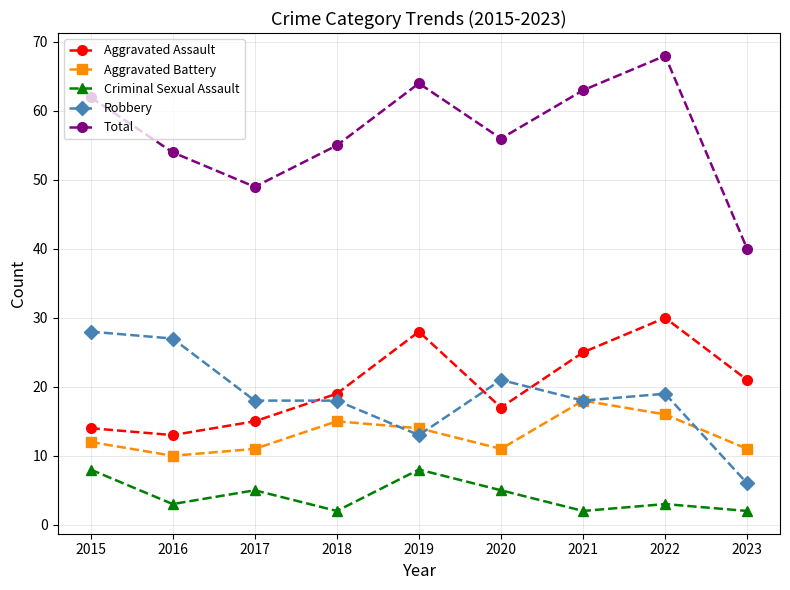

Is this an area chart (filled region under the line)?

No